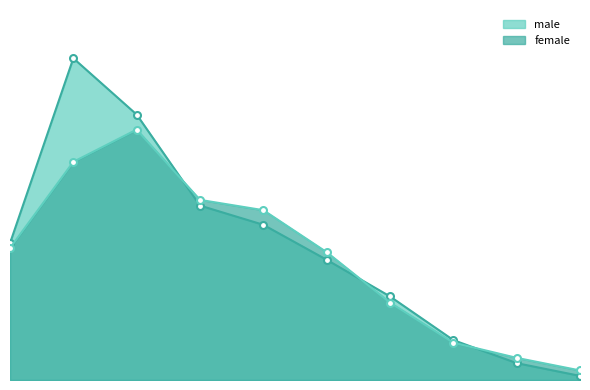

How many times do male and female cross each other?

3